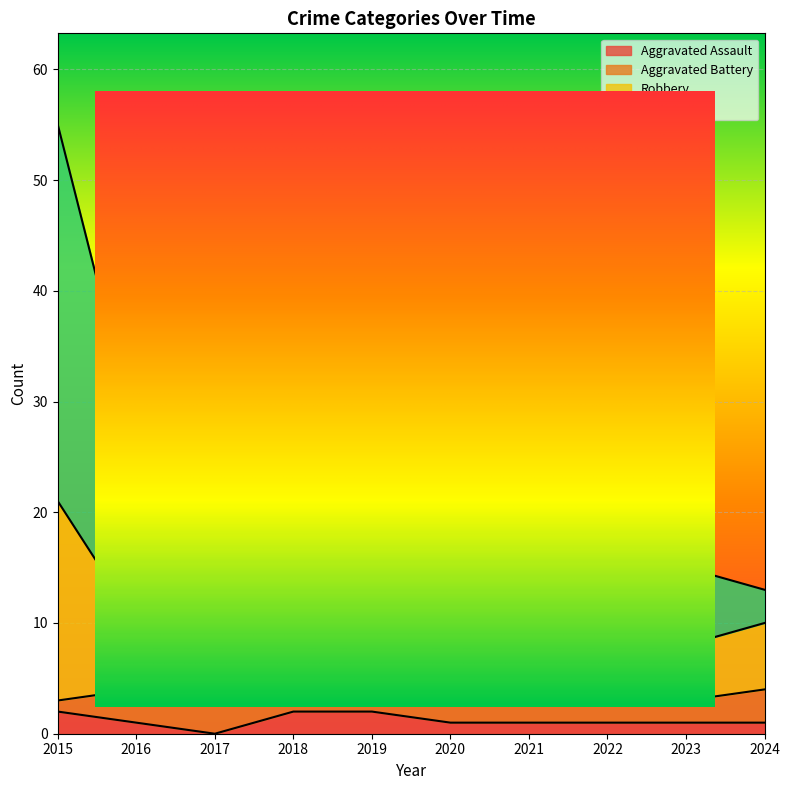

Which category has the lowest value across all series?

2017